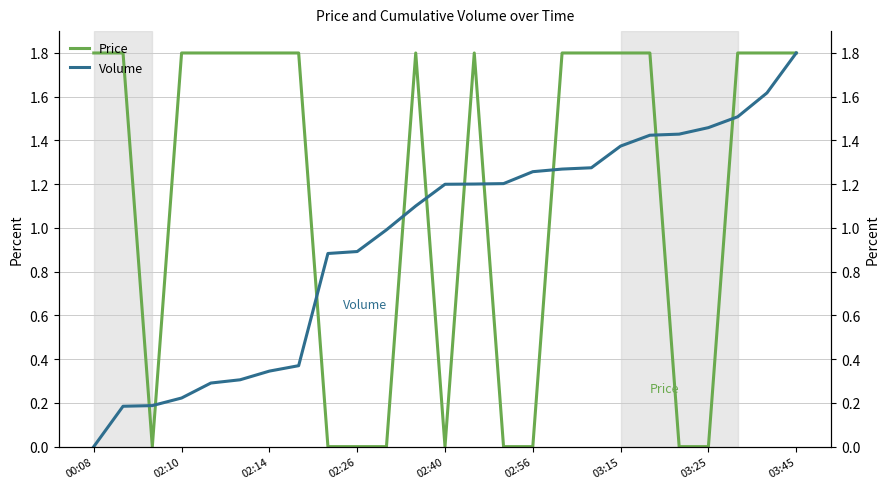

How many values in Volume are above zero?

24